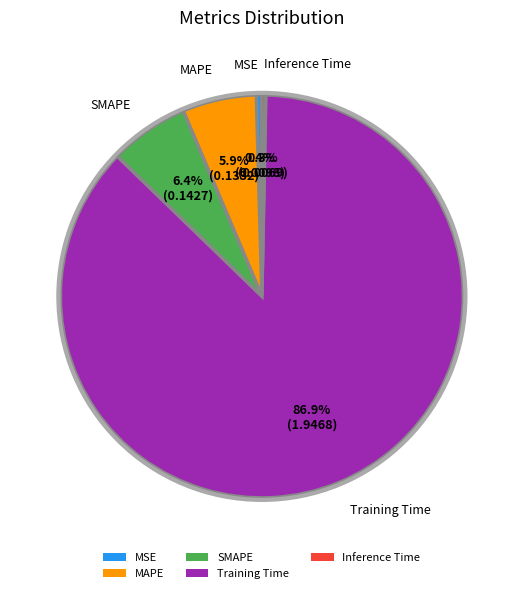

Count the number of slices in the pie.

5